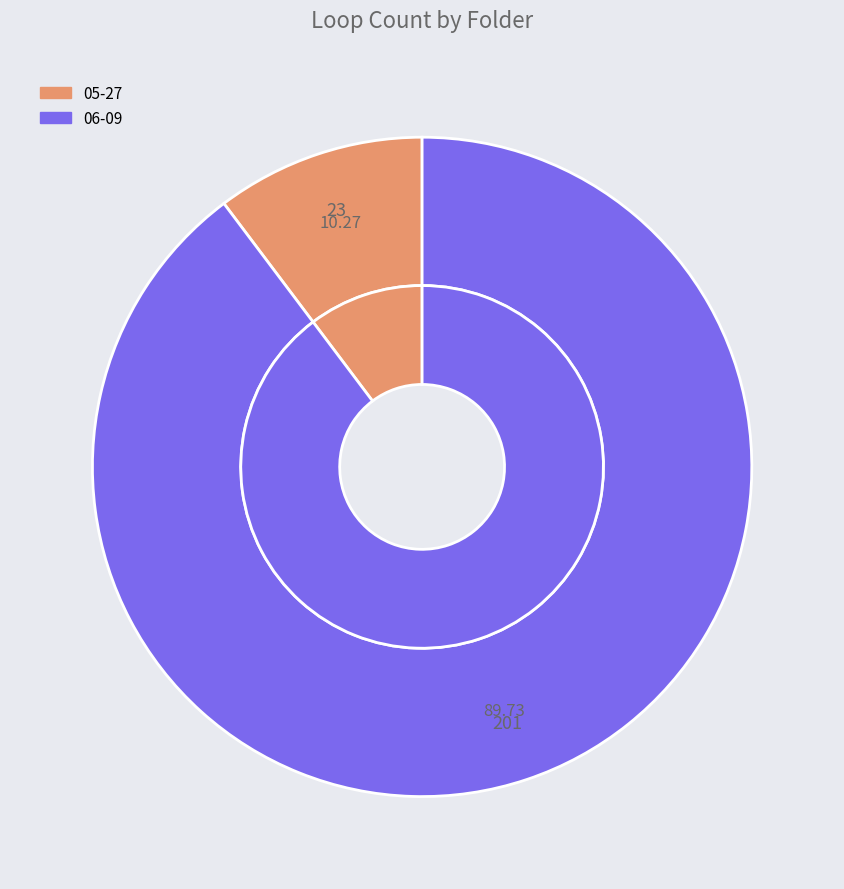

Which slice represents more than half of the pie?

06-09